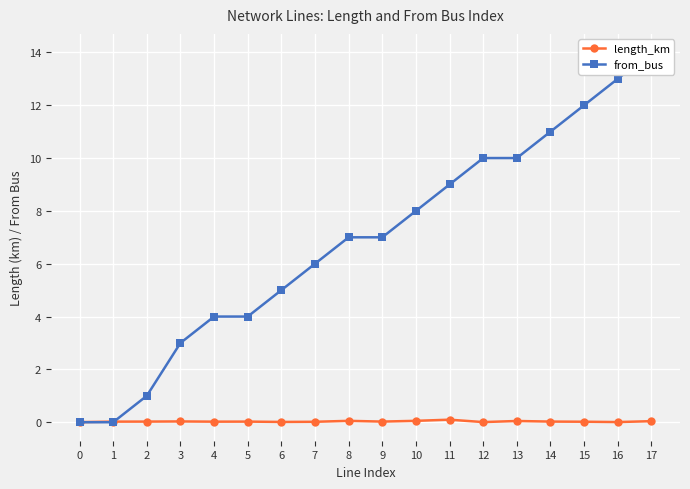

At how many categories does at least one series exceed 4?

12